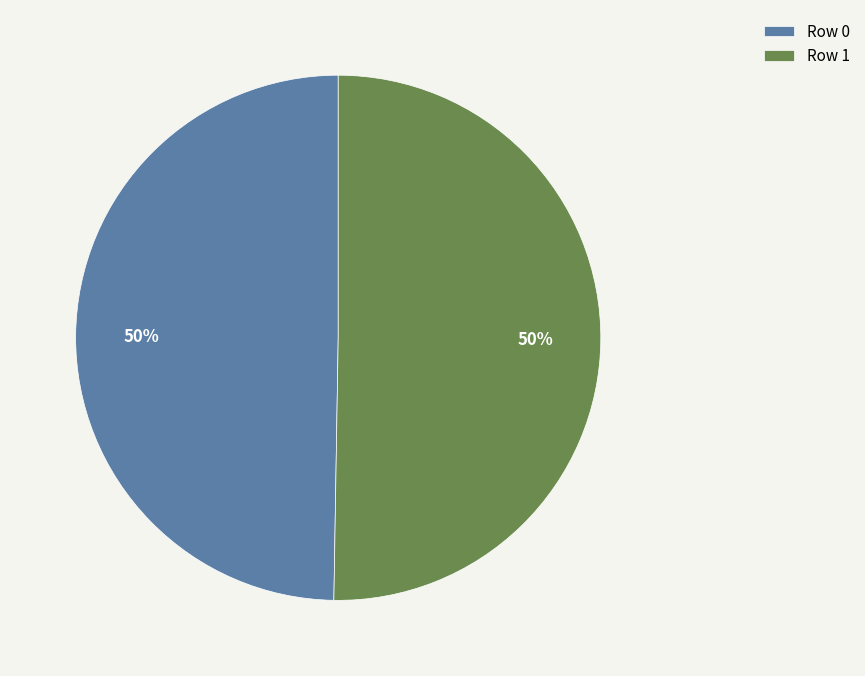

What percentage is the Row 1 slice, to the nearest percent?

50%